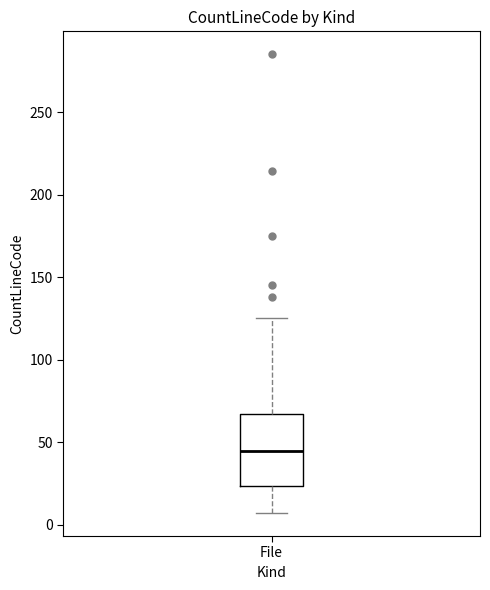

Transcribe this box plot: give where the median line is, the range the box spans, and where the two whiskers end, as read against the y-axis. The values are not printed on the chart, so give them approximately, as read against the axis.

median 45, box 25 to 65, whiskers 5 to 125